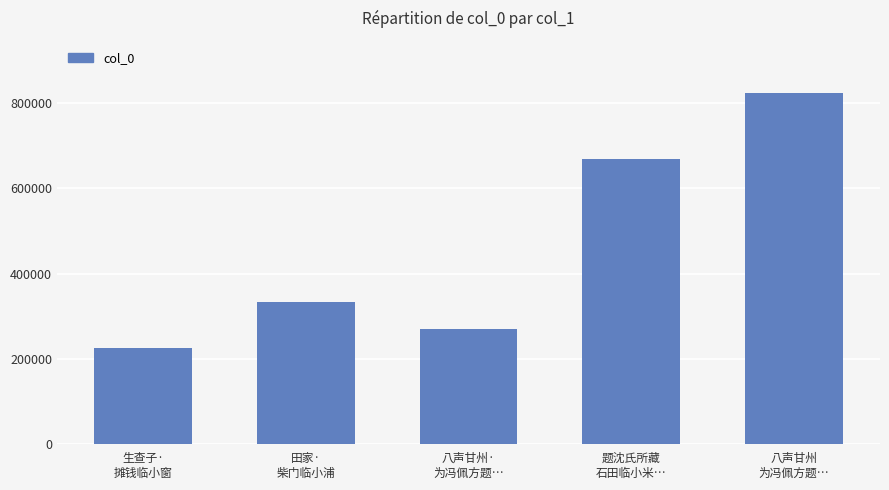

Rank the categories by value from lowest to highest.

生查子·
摊钱临小窗, 八声甘州·
为冯佩方题…, 田家·
柴门临小浦, 题沈氏所藏
石田临小米…, 八声甘州
为冯佩方题…